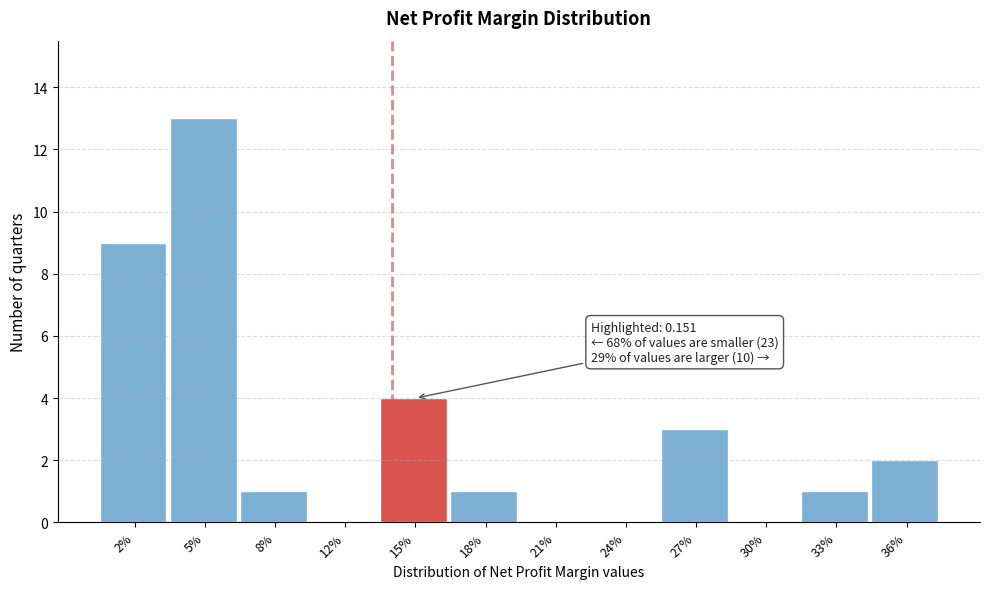

Reading left to right, list all the values displayed in this chart.

2%=9	5%=13	8%=1	12%=0	15%=4	18%=1	21%=0	24%=0	27%=3	30%=0	33%=1	36%=2